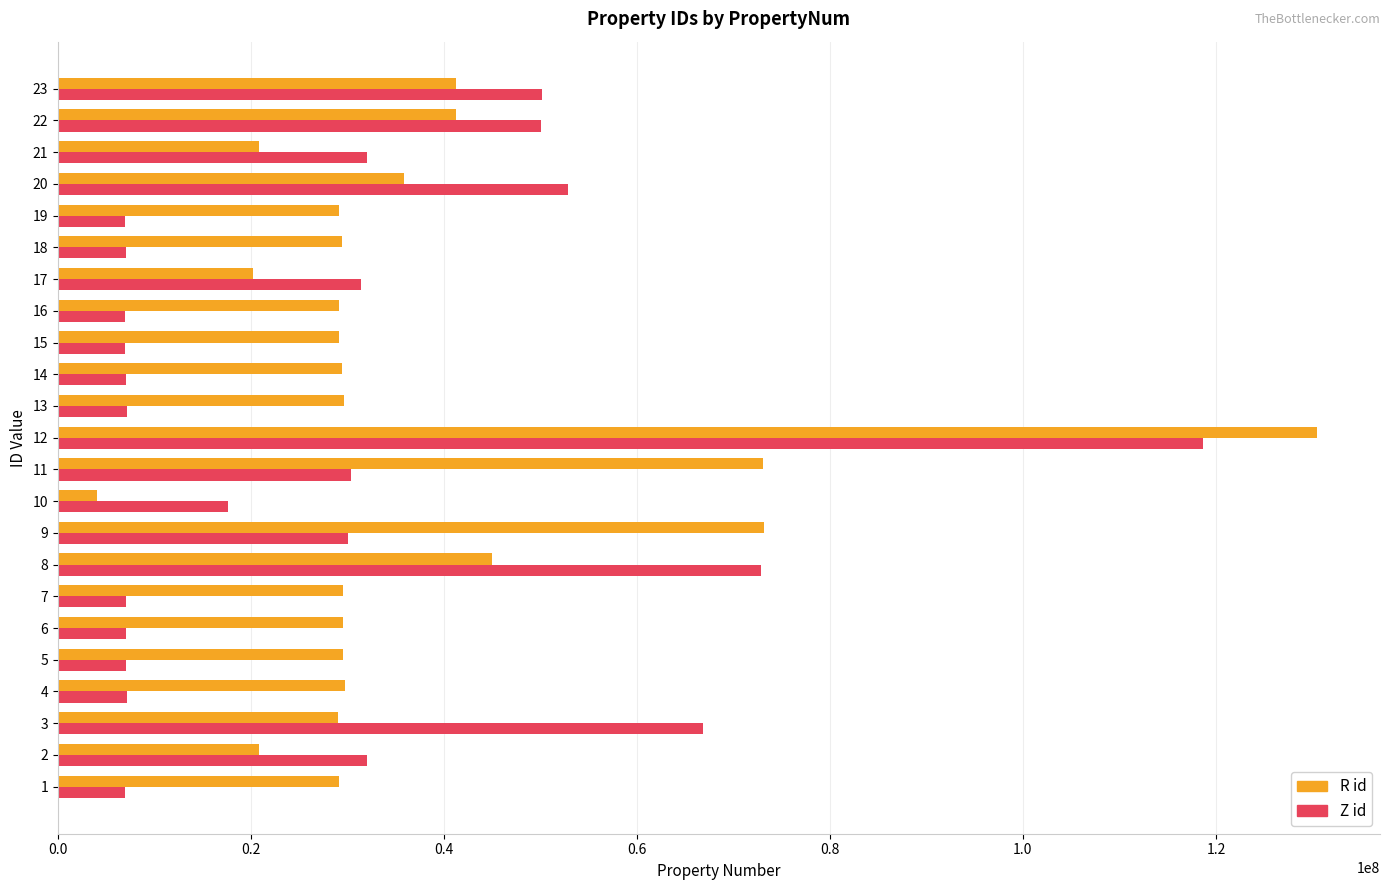

What is the sum of all R id values?

858664156